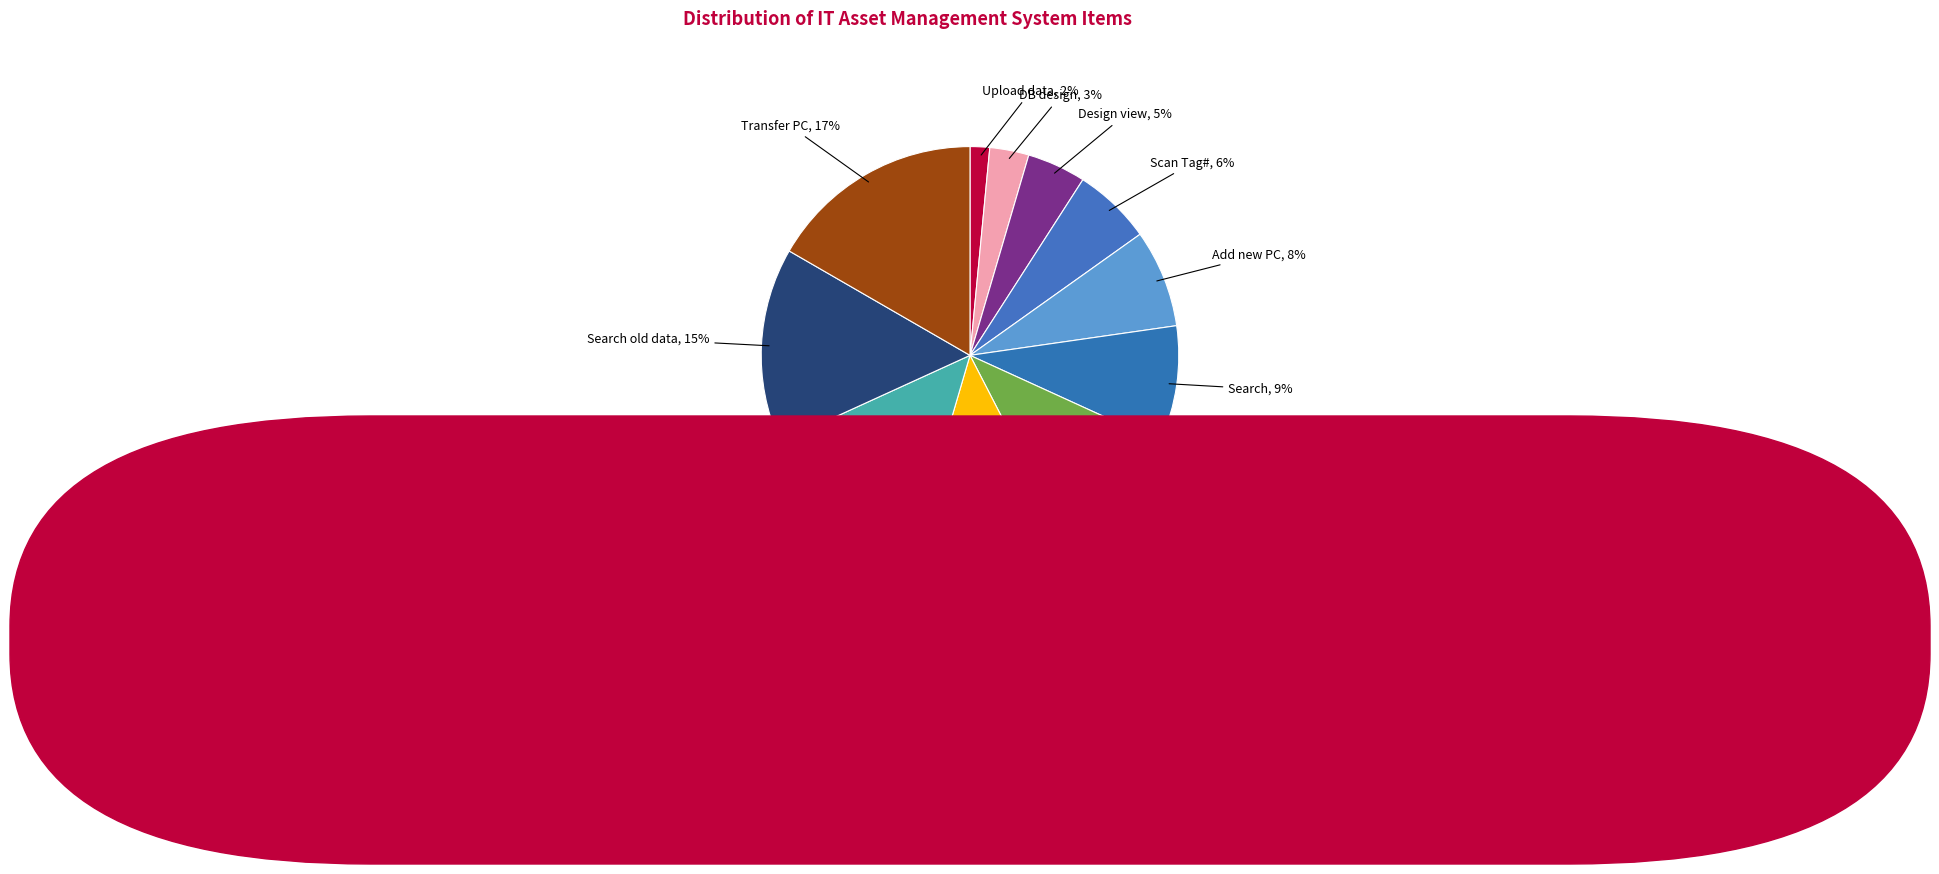

Is the sum of Upload data and Search old data greater than half?

No